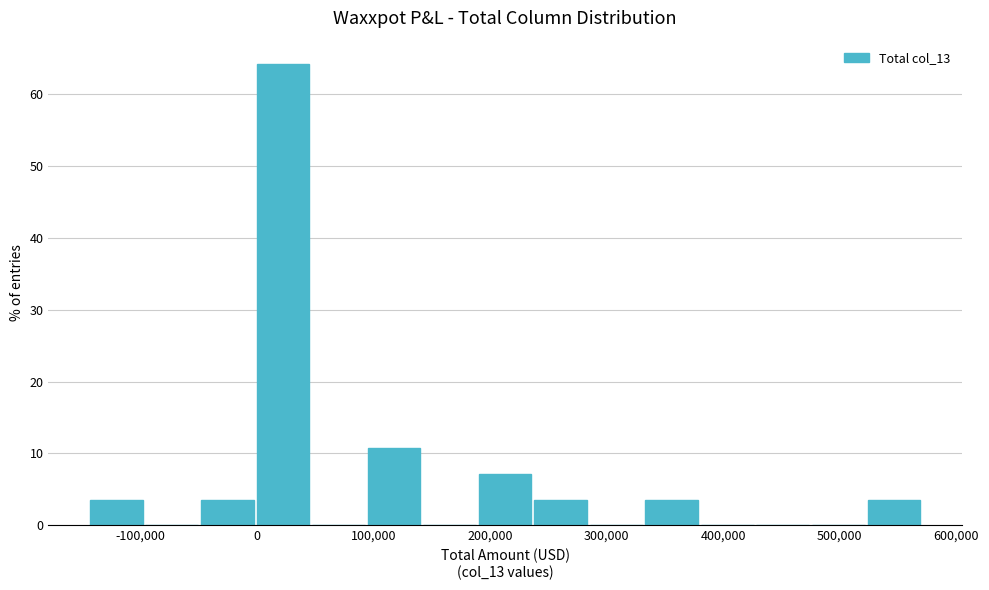

Which range on the x-axis has the tallest bar?

0 to 50000